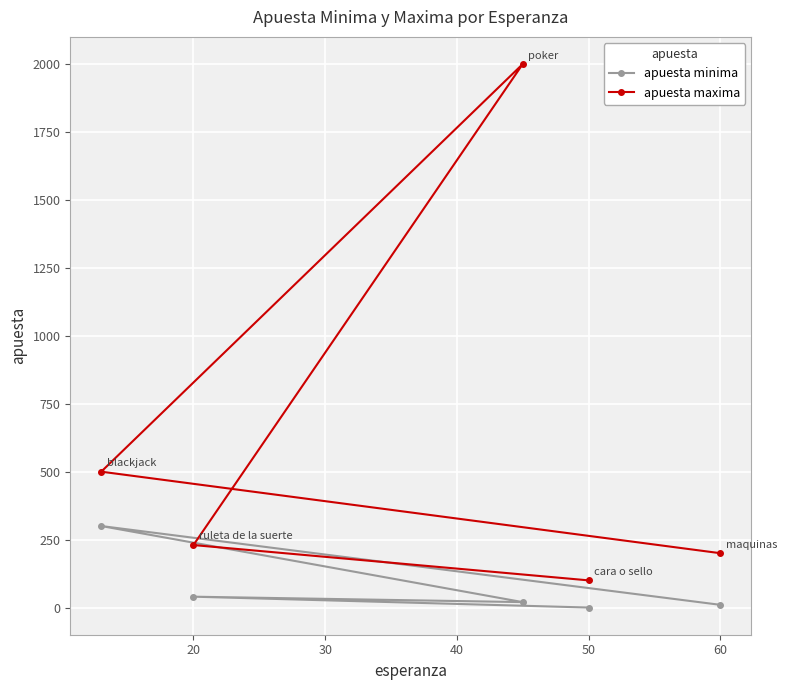

The value of apuesta maxima at 20 is 341. True or false?

False